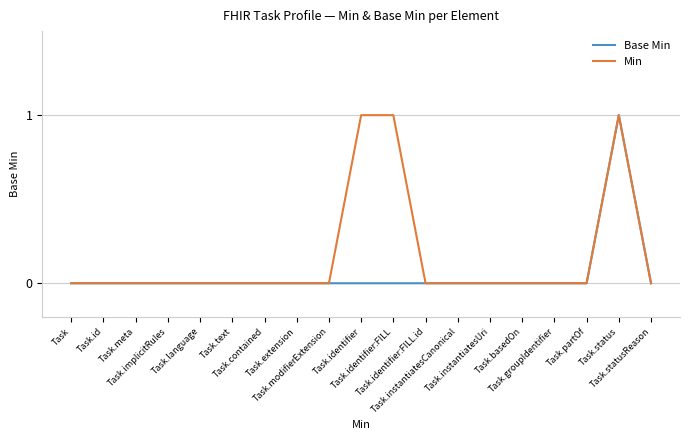

Is this an area chart (filled region under the line)?

No